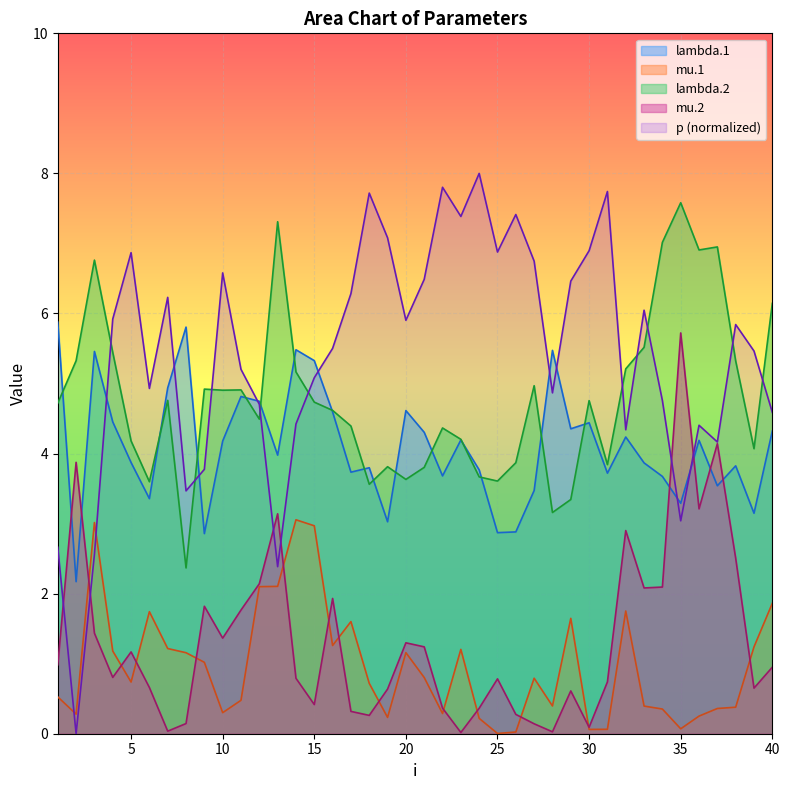

Does the chart display data point markers on the line(s)?

No